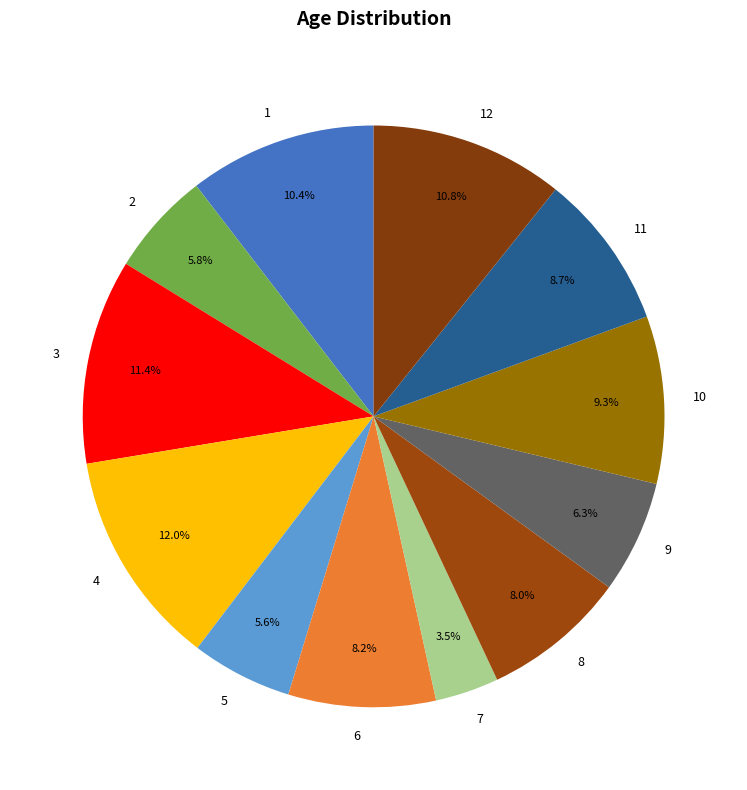

Count the number of slices in the pie.

12